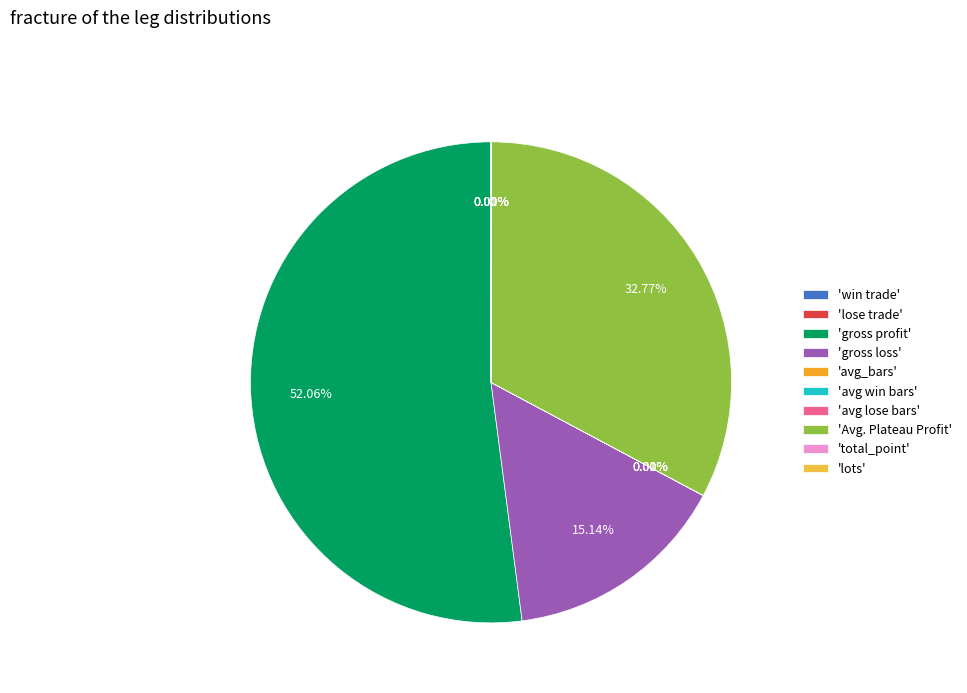

Which category has the biggest portion of the pie?

'gross profit'